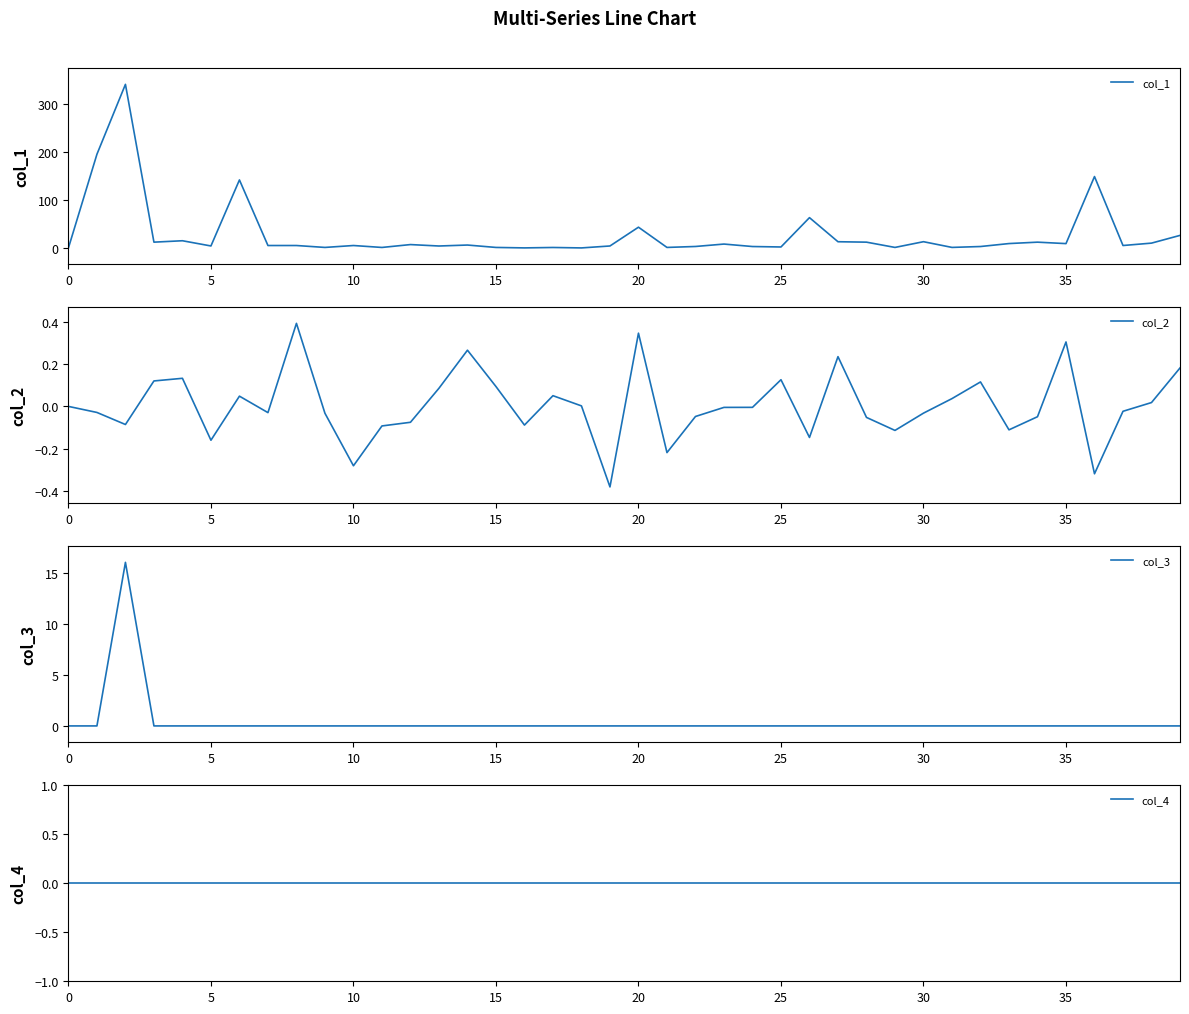

True or false: col_3 has a value of -6 at 30.

False